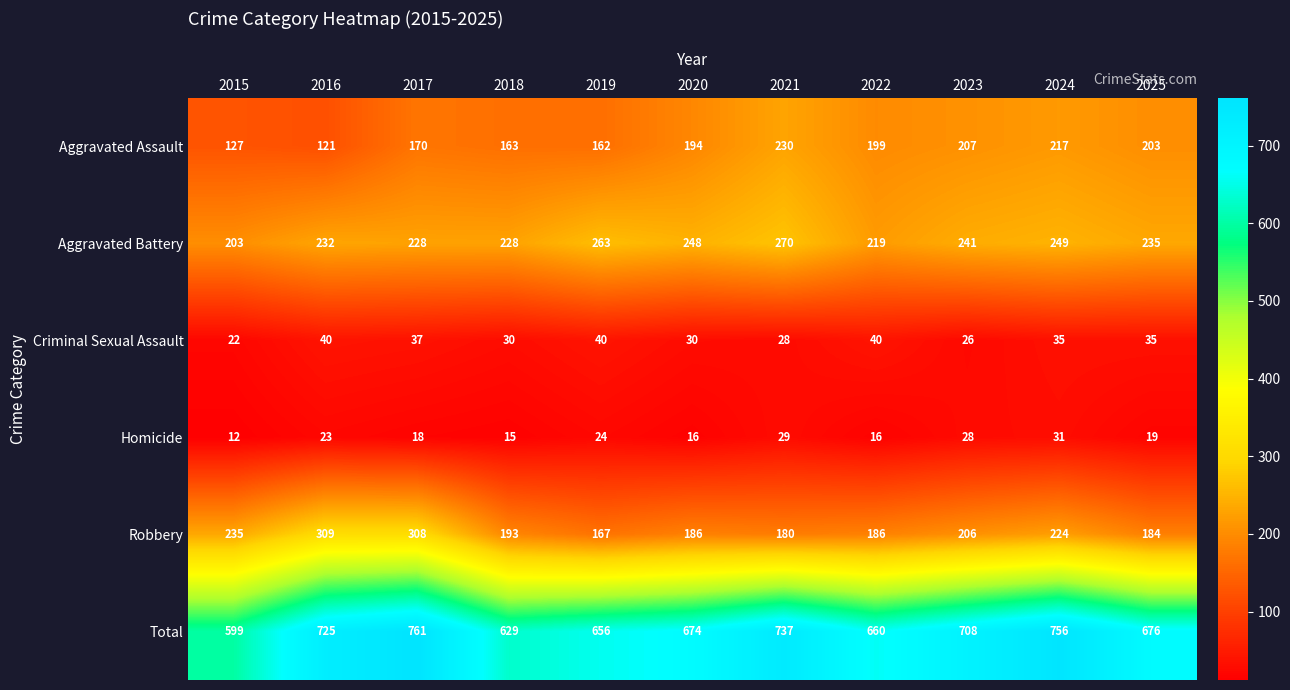

At which category is the sum across all series the highest?

2017